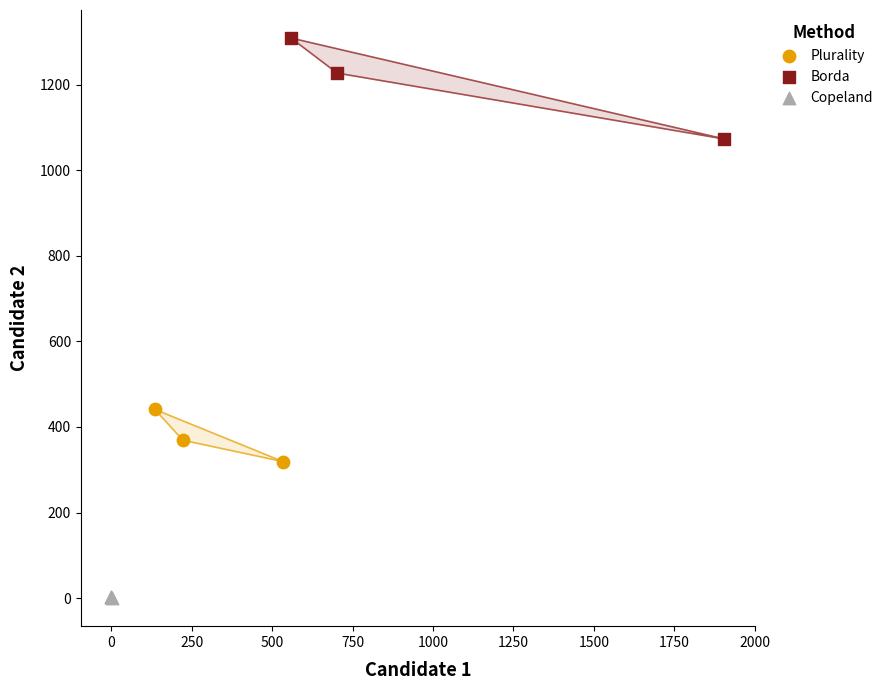

Which series contains the highest Y value?

Borda